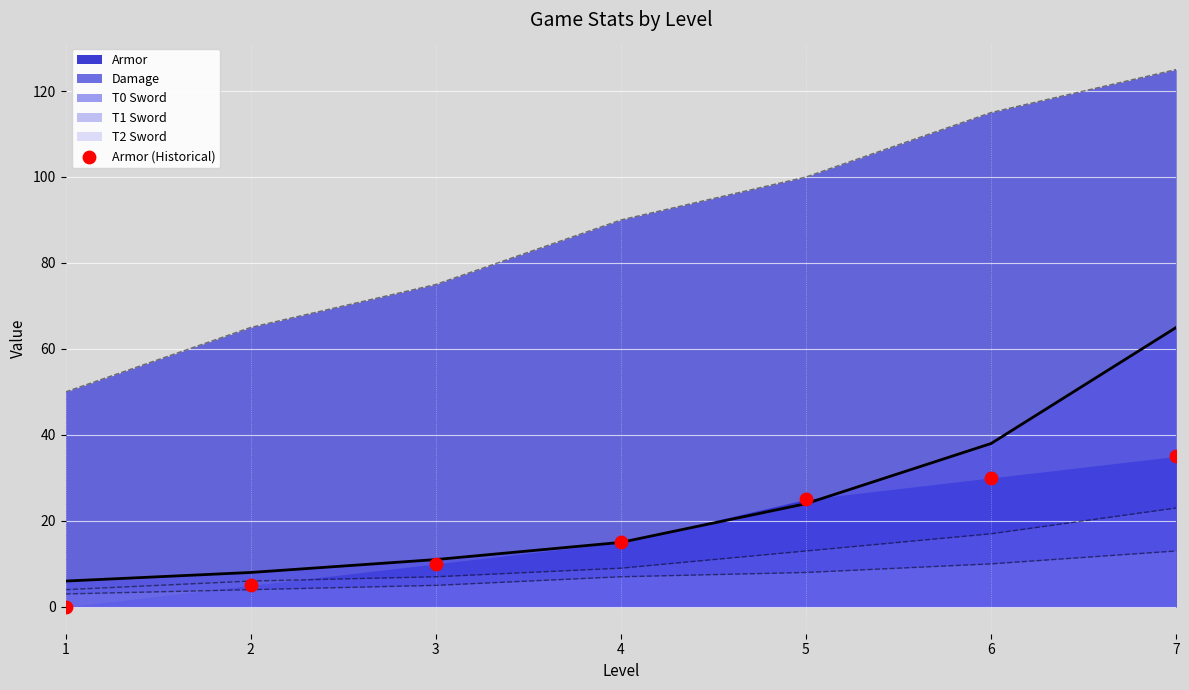

What is the ratio of the value at 2 to the value at 6?

0.2